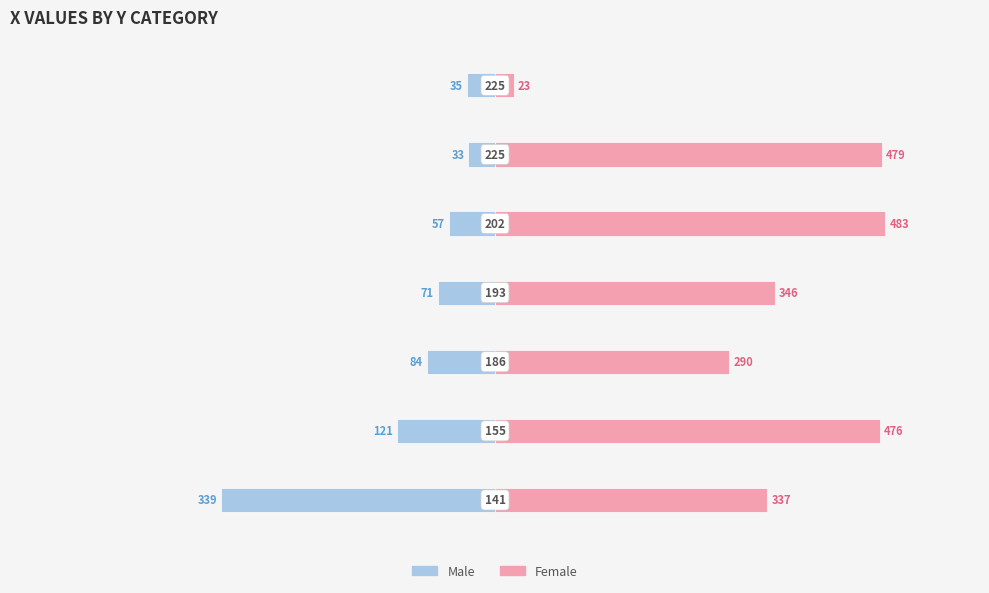

What is the minimum value for Female?

23